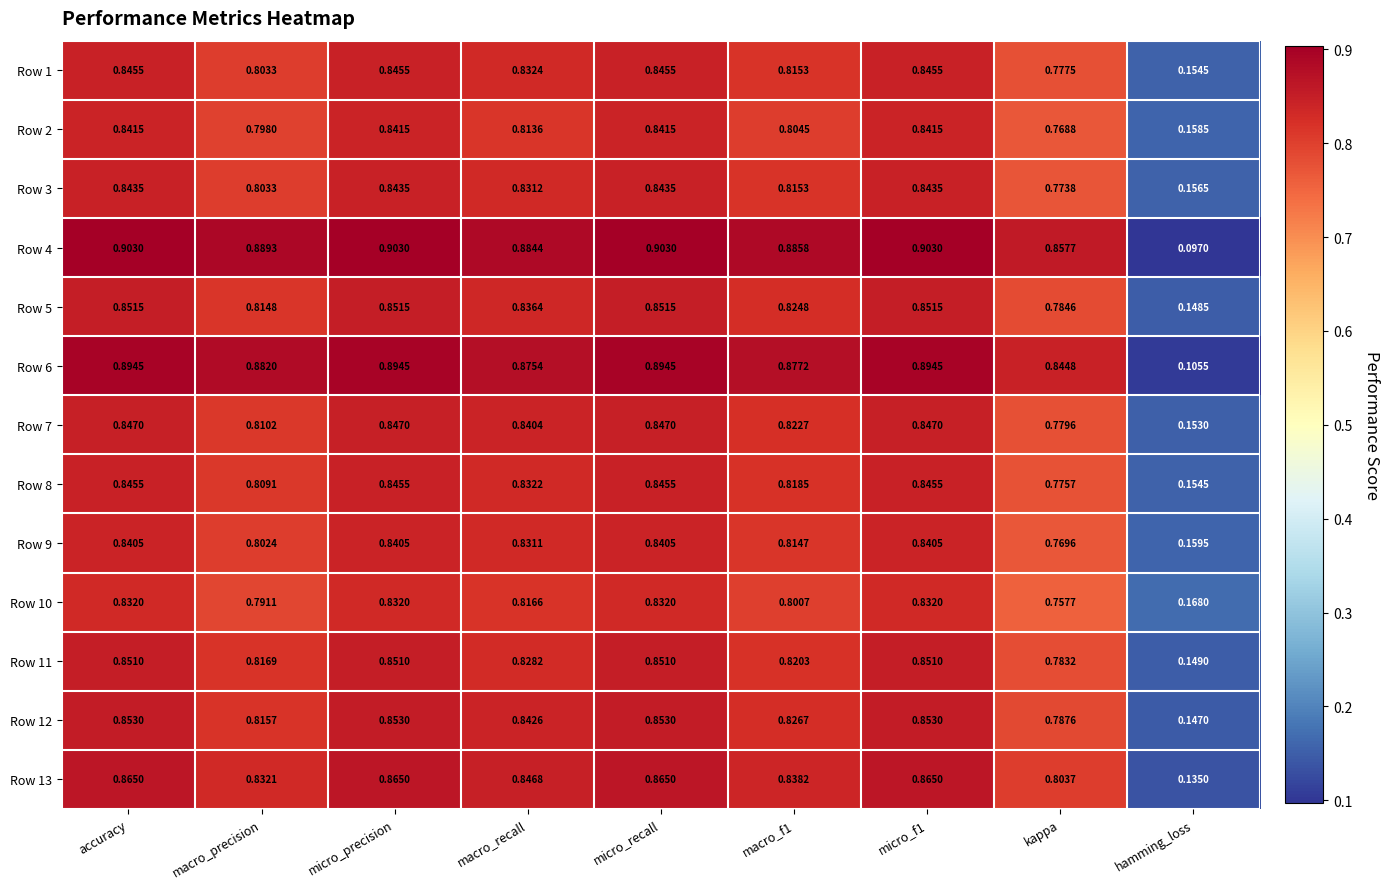

At macro_recall, list the series in order from largest to smallest.

Row 4, Row 6, Row 13, Row 12, Row 7, Row 5, Row 1, Row 8, Row 3, Row 9, Row 11, Row 10, Row 2